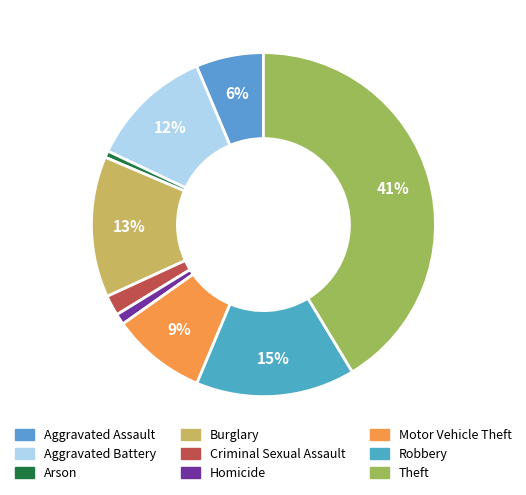

Is there any slice that represents more than half of the pie?

No